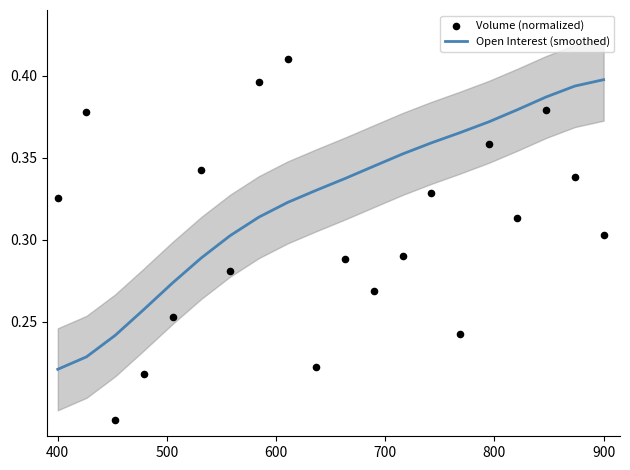

Which series contains the highest Y value?

Volume (normalized)